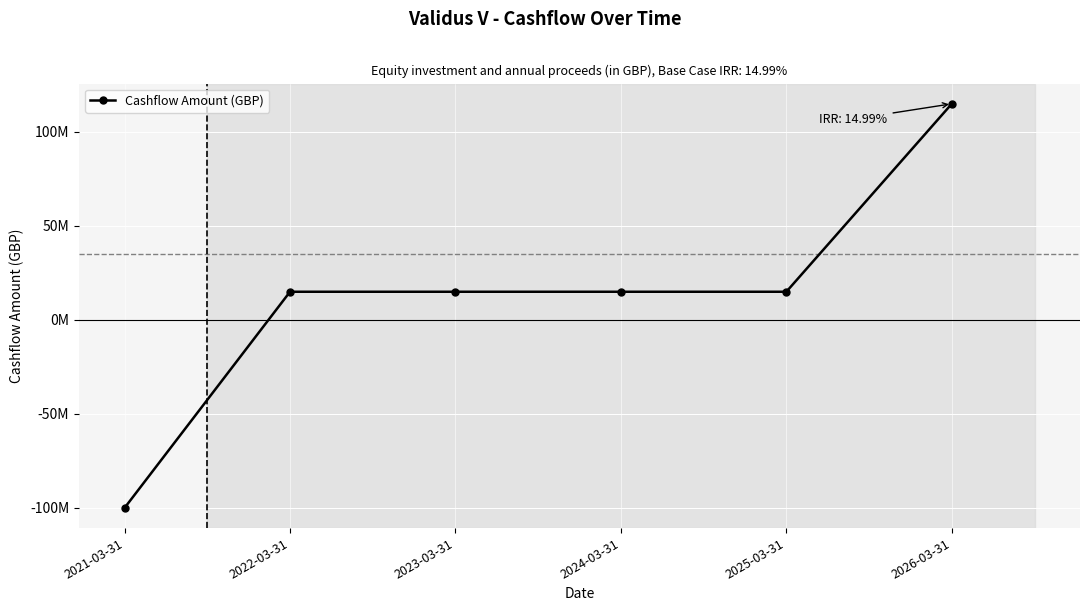

What is the change in value from 2021-03-31 to 2022-03-31?

+115000000